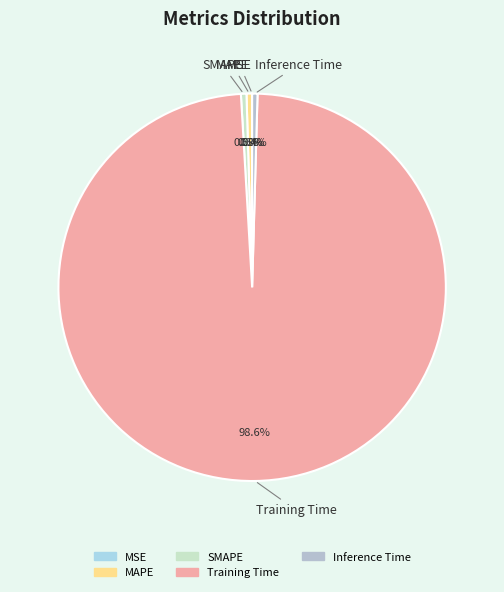

What percentage is NOT represented by SMAPE?

99.5%